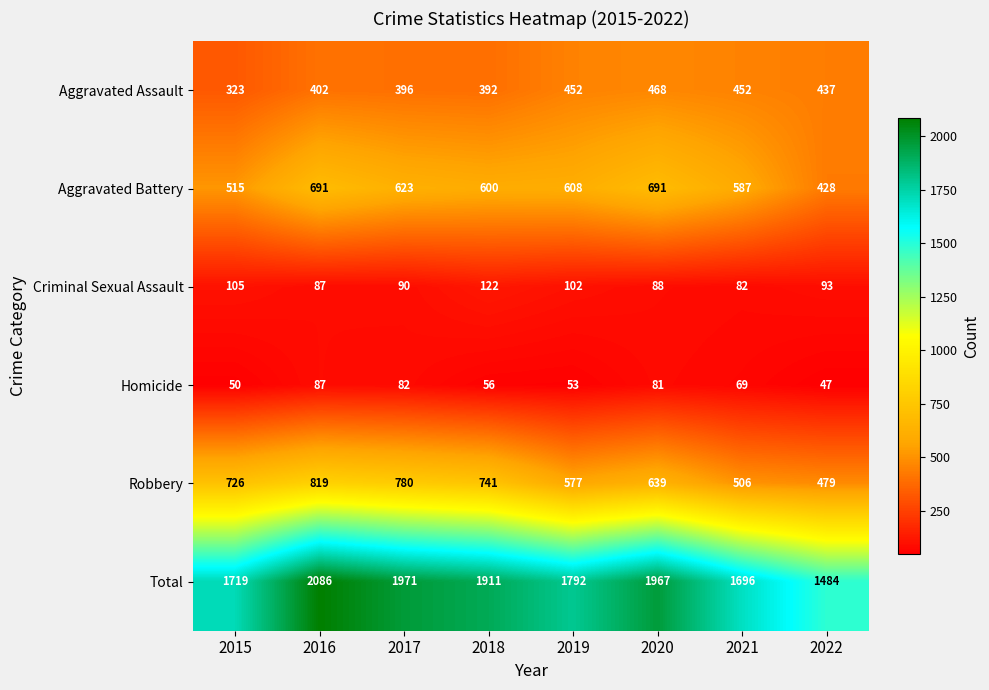

At which label does Criminal Sexual Assault first exceed 93?

2015